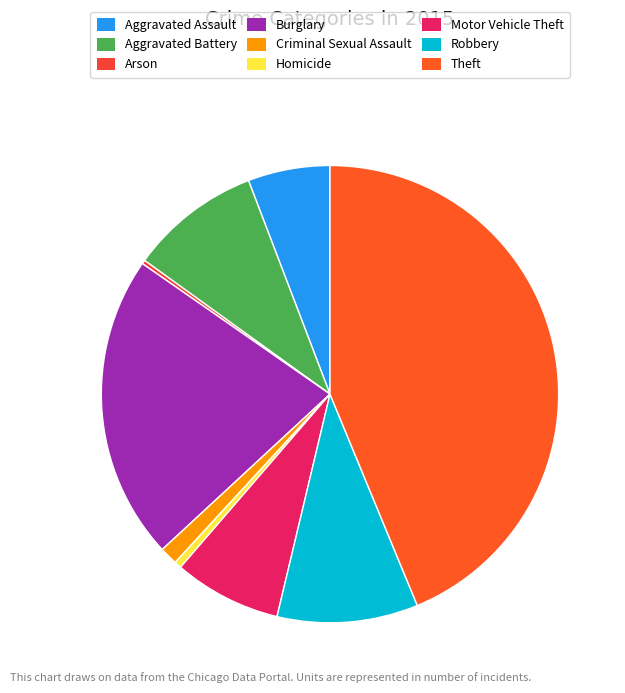

Which slice is the smallest?

Arson